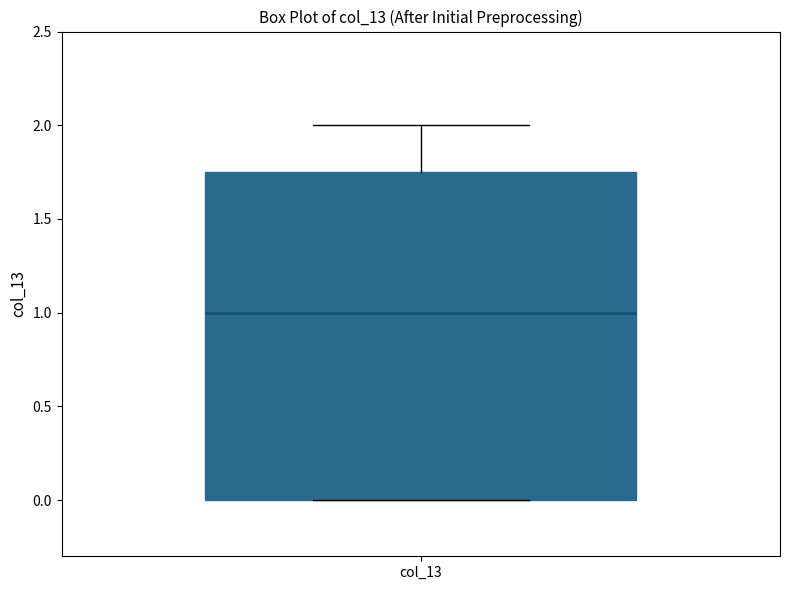

Where is the lower edge of the box for col_13 on the y-axis? The values are not printed on the chart, so give them approximately, as read against the axis.

0.00